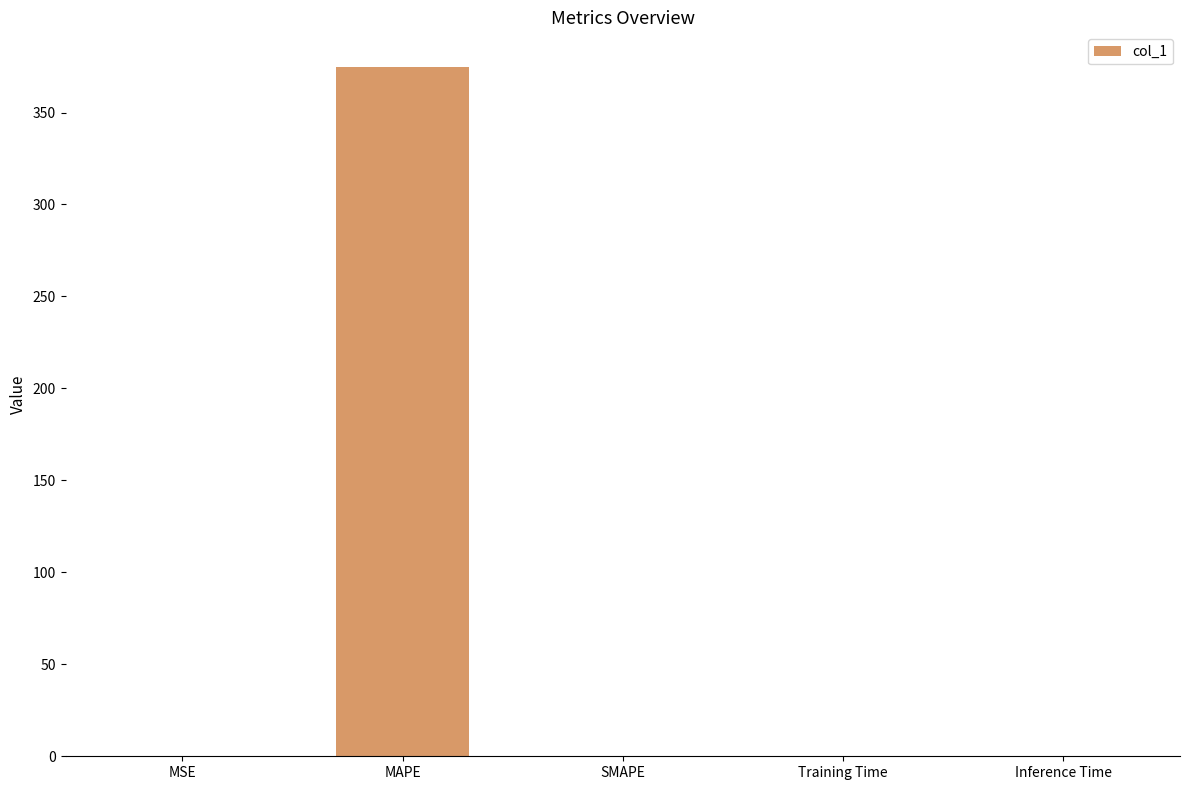

How many values exceed 0?

4